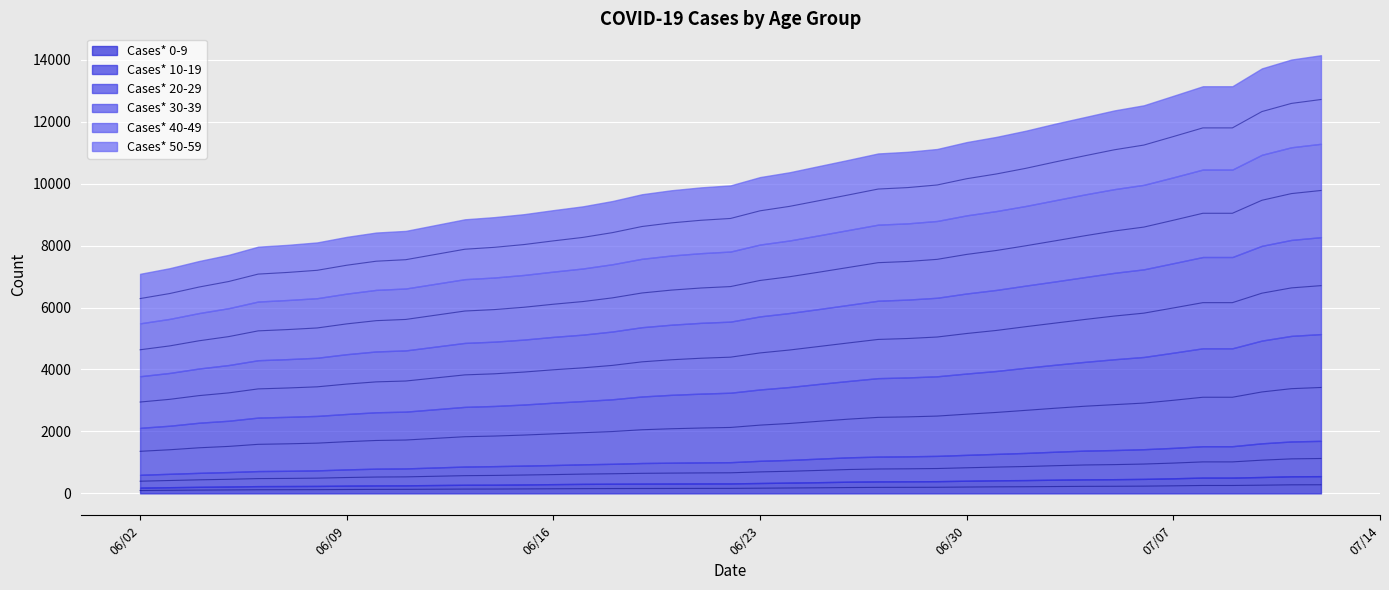

At which category is the sum across all series the highest?

07/12/2020